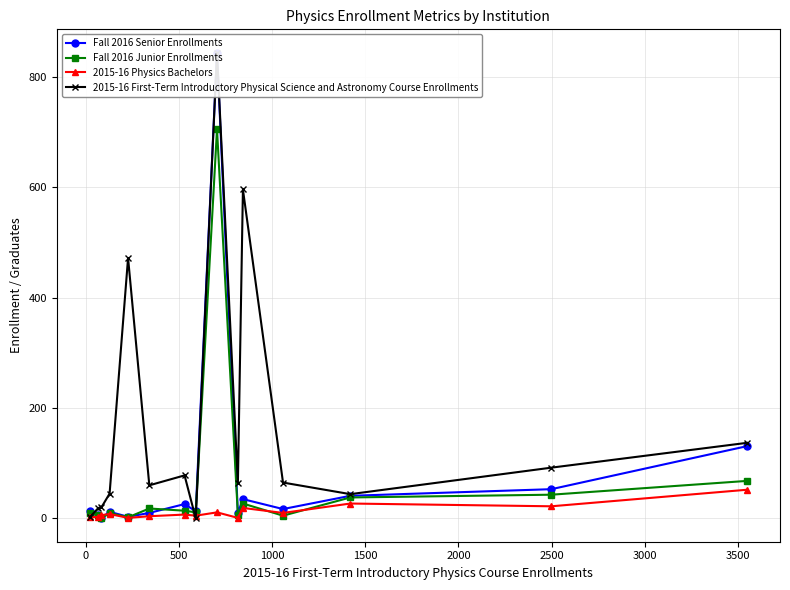

Reading left to right, transcribe all the data shown in this chart.

Fall 2016 Senior Enrollments: 14	6	1	12	3	10	26	13	844	10	35	17	41	53	131
Fall 2016 Junior Enrollments: 10	6	0	10	2	18	14	11	705	6	27	5	38	43	68
2015-16 Physics Bachelors: 2	3	6	8	1	4	7	5	11	1	19	10	27	22	52
2015-16 First-Term Introductory Physical Science and Astronomy Course Enrollments: 2	19	20	45	472	60	78	0	844	64	596	65	44	92	137